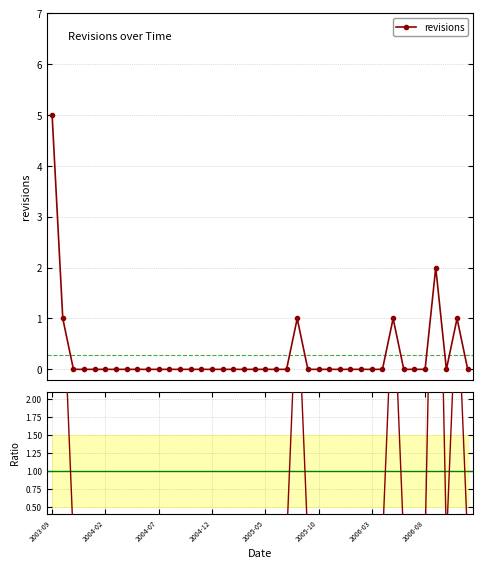

What is the difference between the second highest and minimum values in the ratio series?

7.3